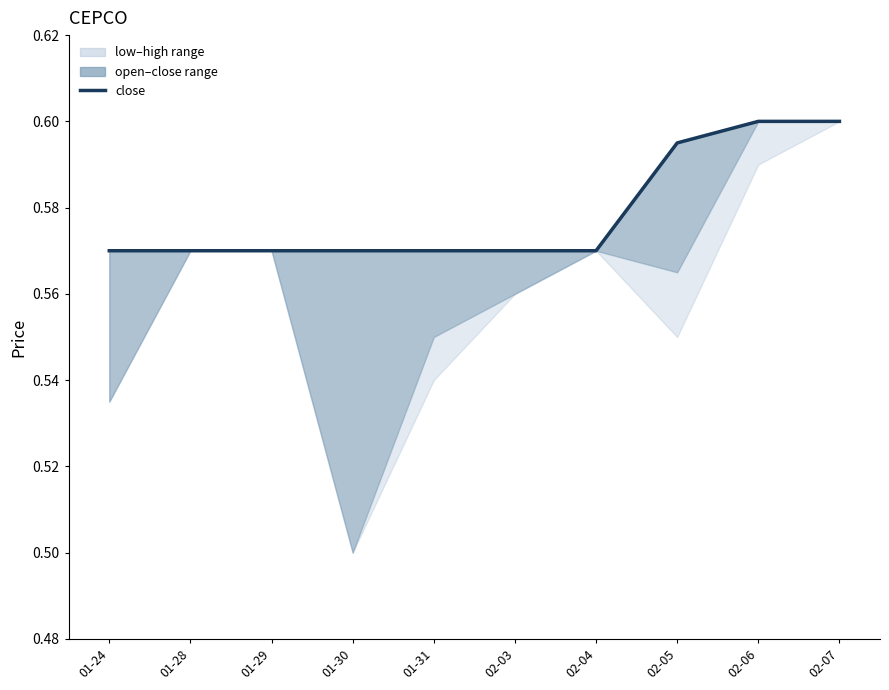

What is the average value?

0.6